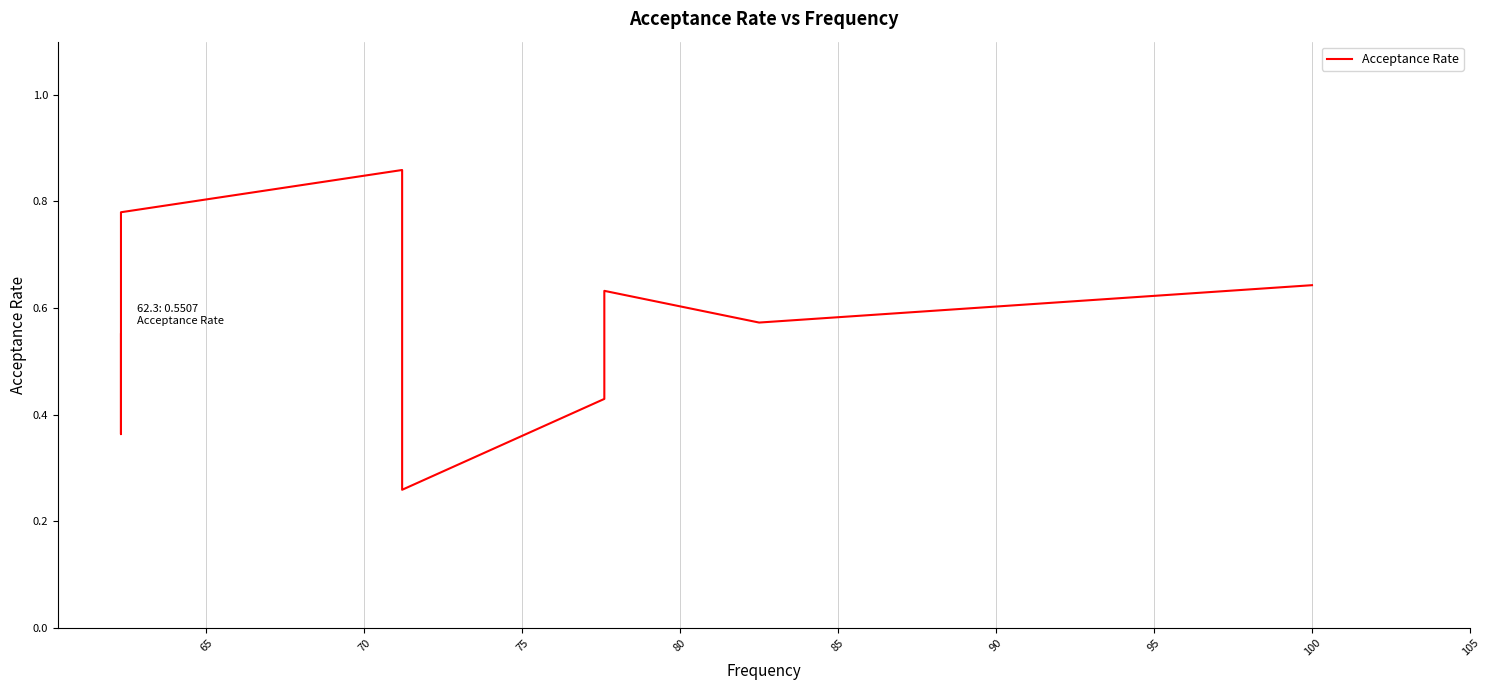

What is the maximum value shown in the chart?

0.9